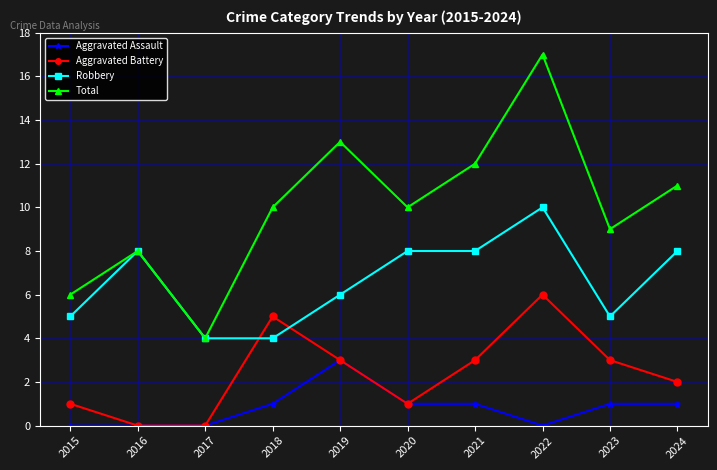

Read the Robbery value at 2021.

8